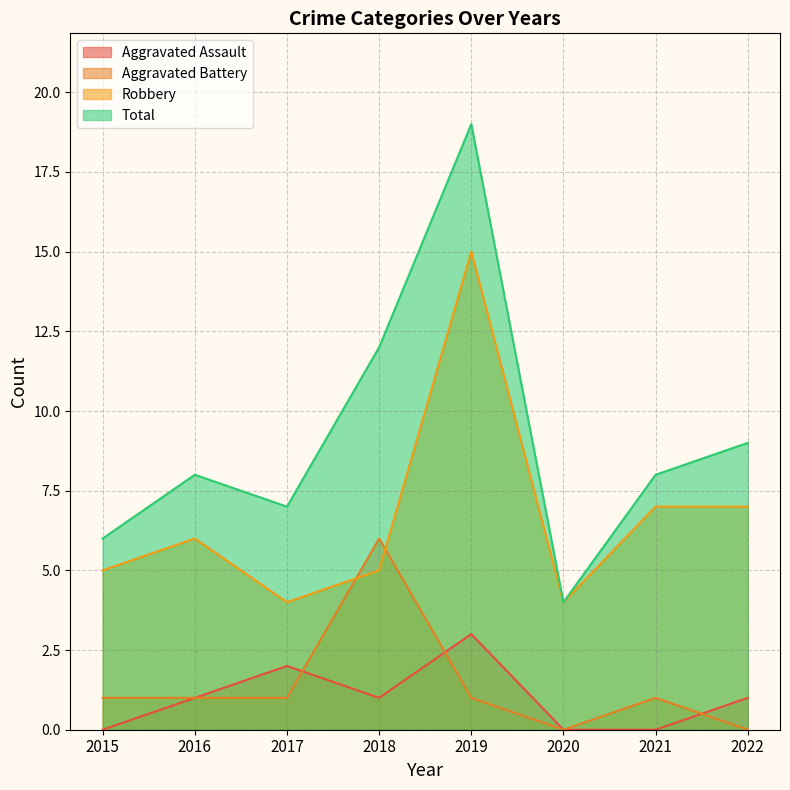

What is the minimum value for Total?

4